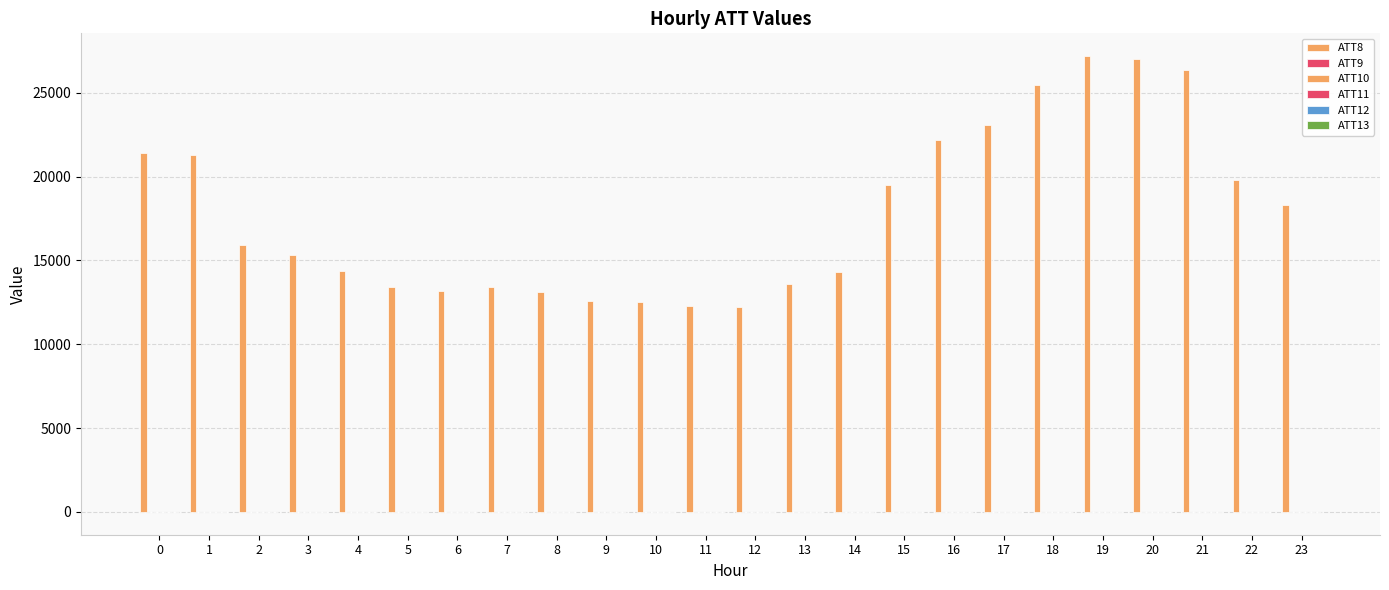

Count the number of categories in the chart.

24